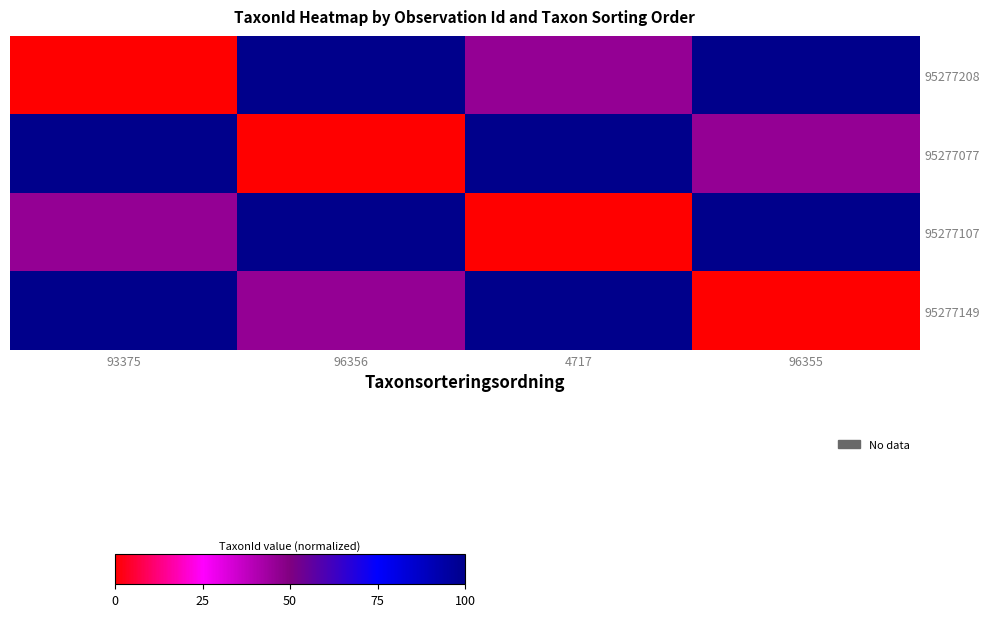

Reading right to left, what are all the values shown in this chart?

row_0: 100.0	46.0	100.0	0.0
row_1: 46.0	100.0	0.0	100.0
row_2: 100.0	0.0	100.0	46.0
row_3: 0.0	100.0	46.0	100.0